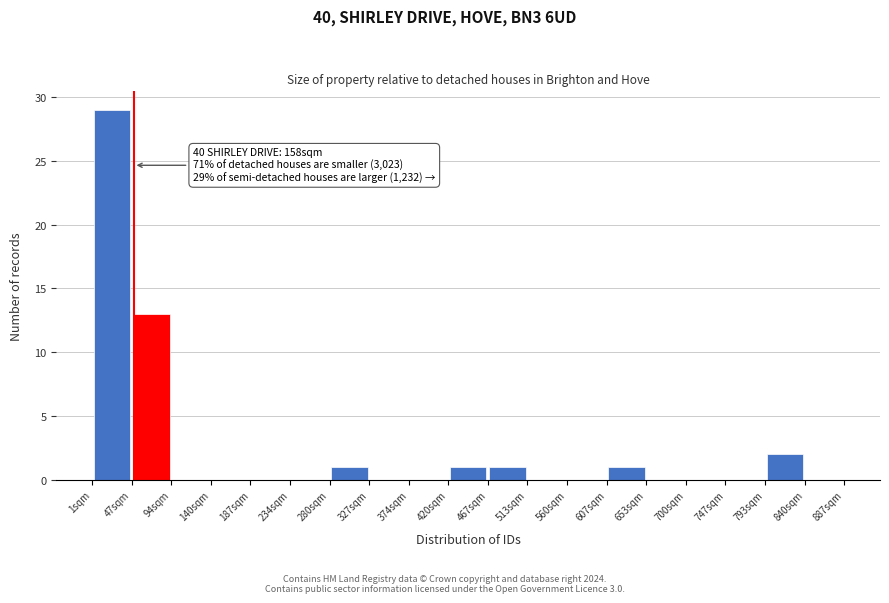

Over which range of the x-axis is the bar tallest?

0 to 50